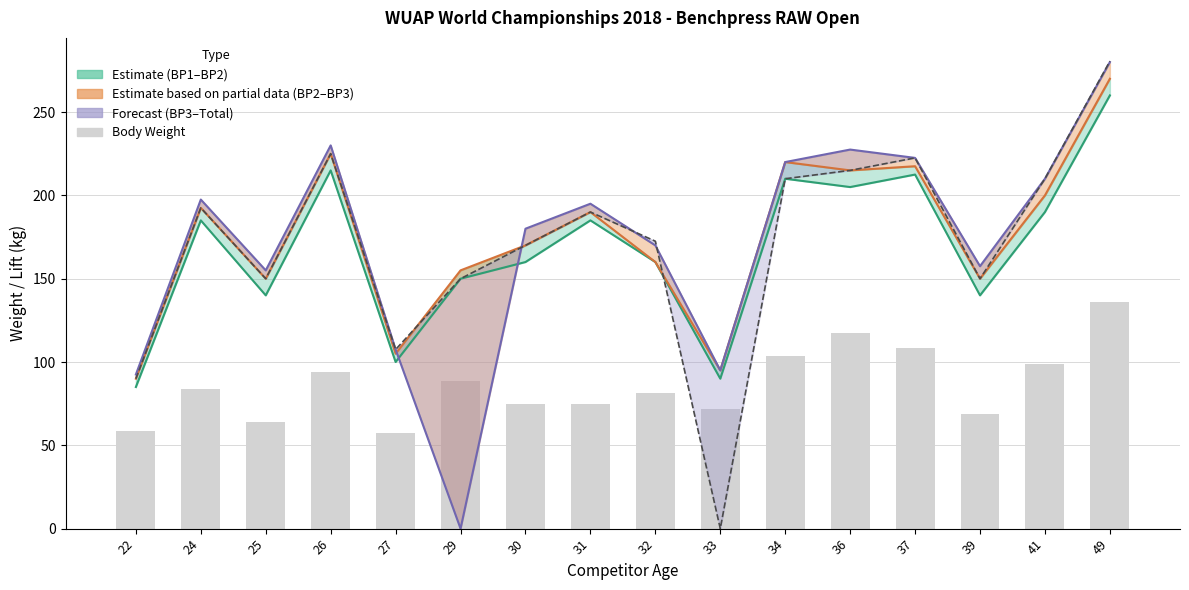

How many values in the Body Weight series exceed 84?

7